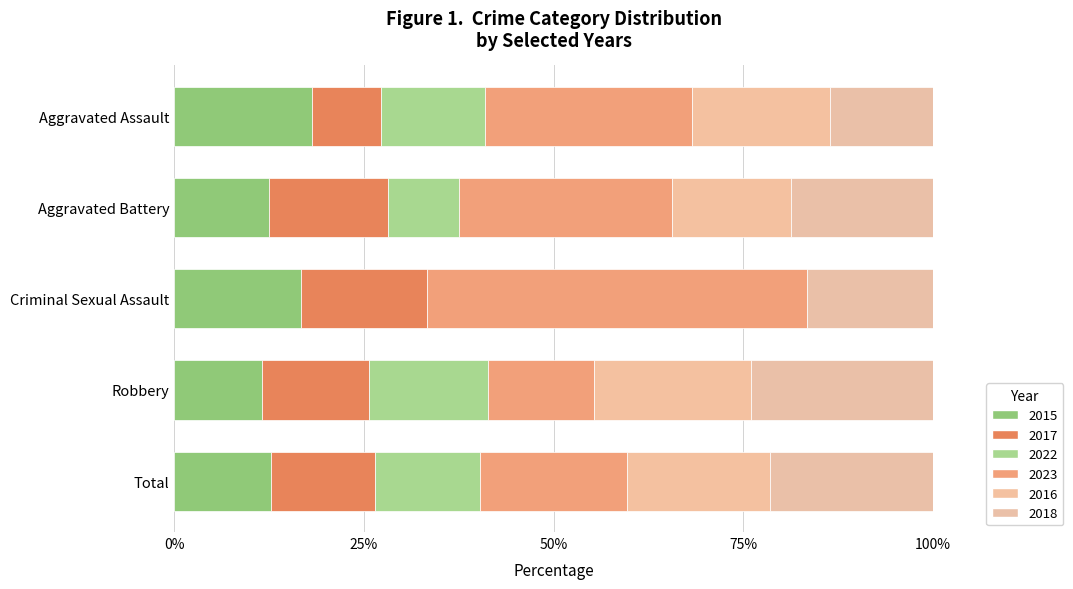

Reading left to right, list all the values displayed in this chart.

2015: Aggravated Assault=4	Aggravated Battery=4	Criminal Sexual Assault=1	Robbery=14	Total=23
2017: Aggravated Assault=2	Aggravated Battery=5	Criminal Sexual Assault=1	Robbery=17	Total=25
2022: Aggravated Assault=3	Aggravated Battery=3	Criminal Sexual Assault=0	Robbery=19	Total=25
2023: Aggravated Assault=6	Aggravated Battery=9	Criminal Sexual Assault=3	Robbery=17	Total=35
2016: Aggravated Assault=4	Aggravated Battery=5	Criminal Sexual Assault=0	Robbery=25	Total=34
2018: Aggravated Assault=3	Aggravated Battery=6	Criminal Sexual Assault=1	Robbery=29	Total=39